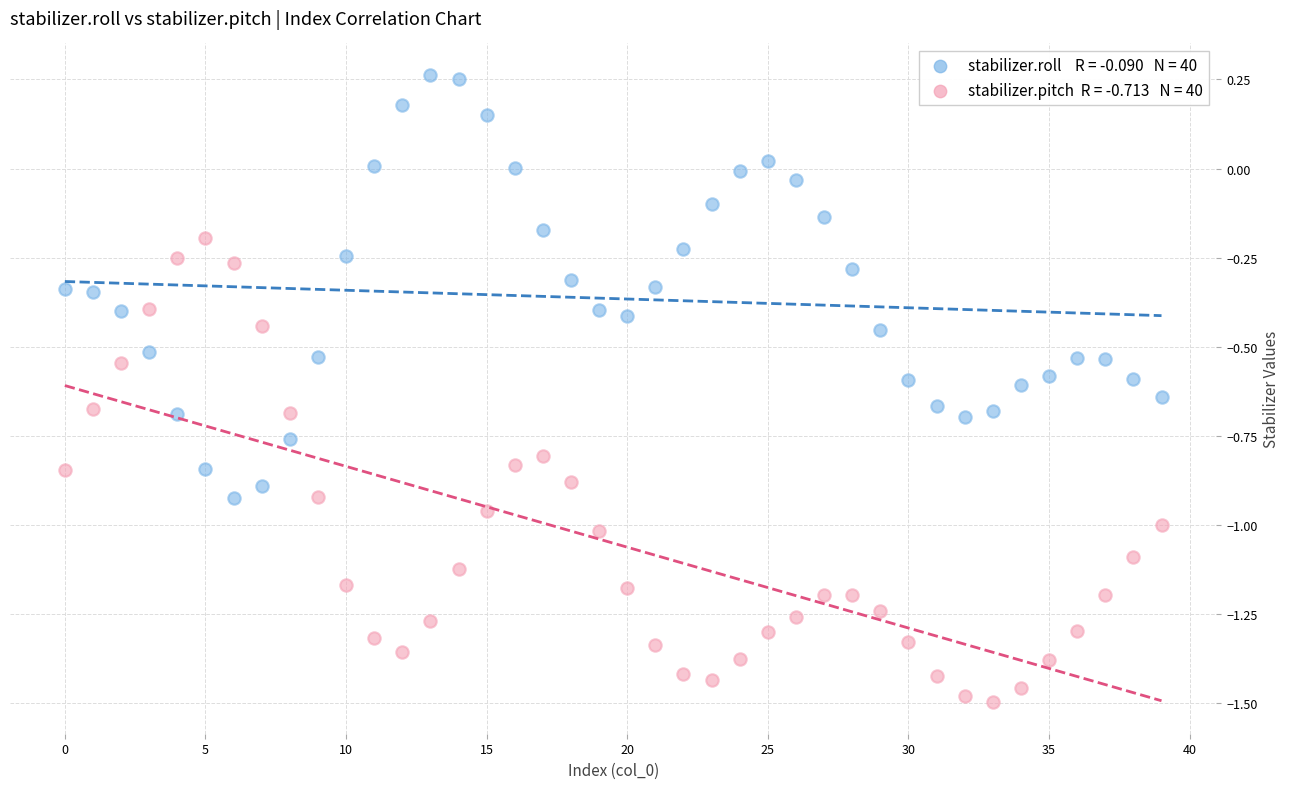

How many points are shown in the scatter plot?

80